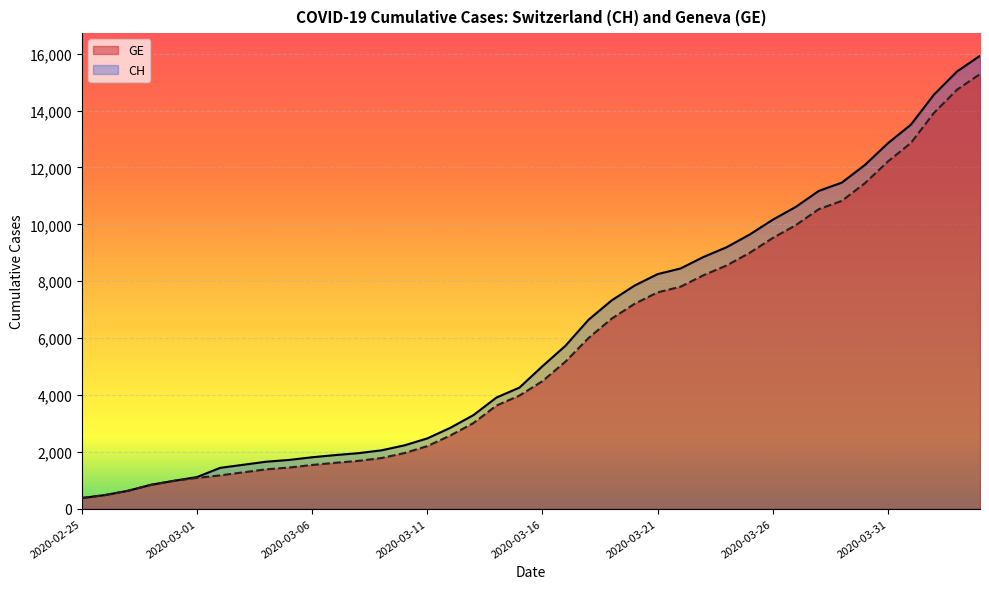

Reading left to right, list all the values displayed in this chart.

CH: 375	479	630	840	981	1113	1436	1544	1652	1715	1809	1885	1952	2051	2226	2472	2845	3291	3908	4259	5012	5731	6644	7323	7847	8249	8449	8855	9196	9642	10162	10613	11175	11467	12086	12852	13505	14561	15375	15926
GE: 375	479	630	840	981	1083	1171	1278	1384	1447	1538	1614	1681	1780	1955	2201	2574	3010	3627	3978	4485	5174	6002	6681	7205	7607	7807	8213	8554	9000	9520	9971	10533	10825	11444	12210	12863	13919	14733	15284